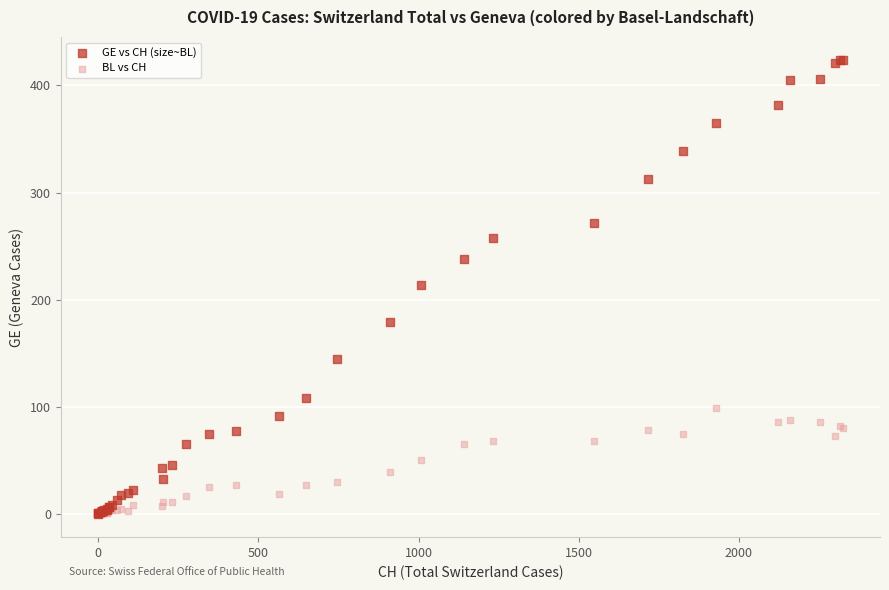

What are all the series names shown in the legend?

GE vs CH (size~BL), BL vs CH